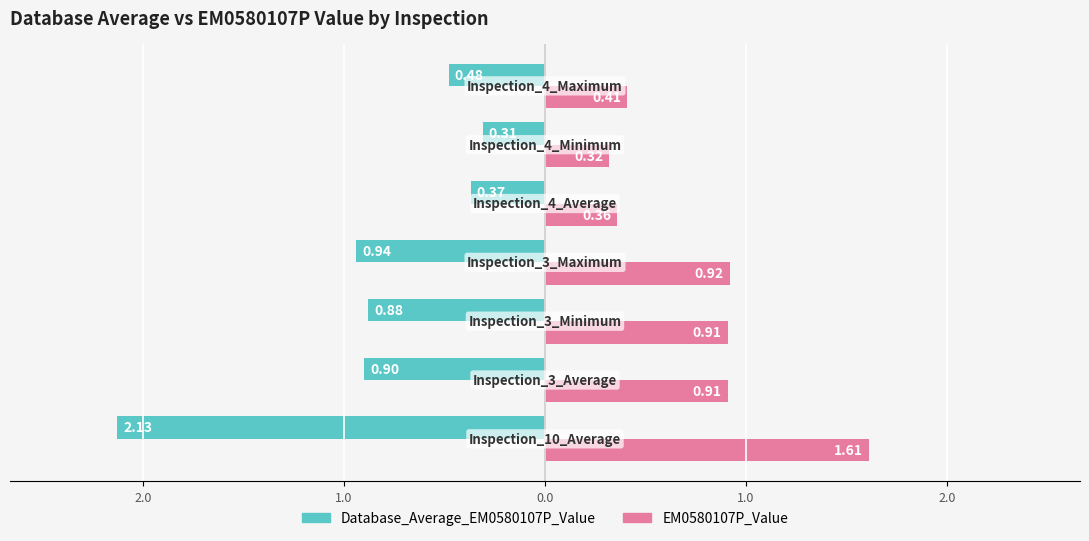

What are all the series names shown in the legend?

Database_Average_EM0580107P_Value, EM0580107P_Value